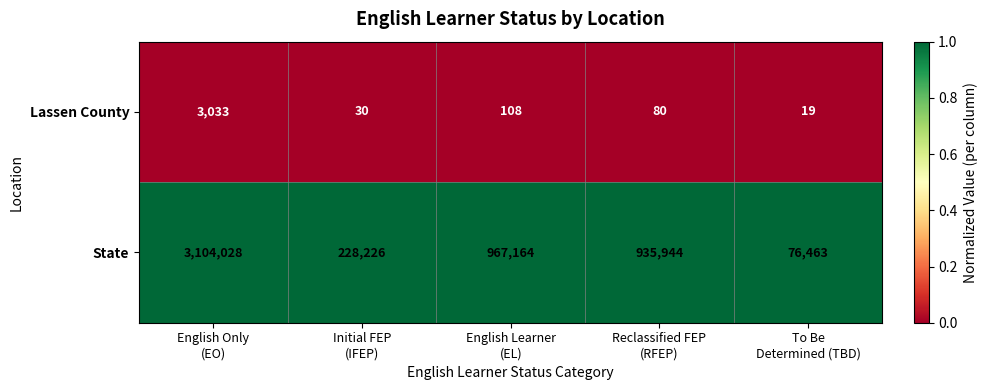

Which series has the largest range (max minus min)?

State